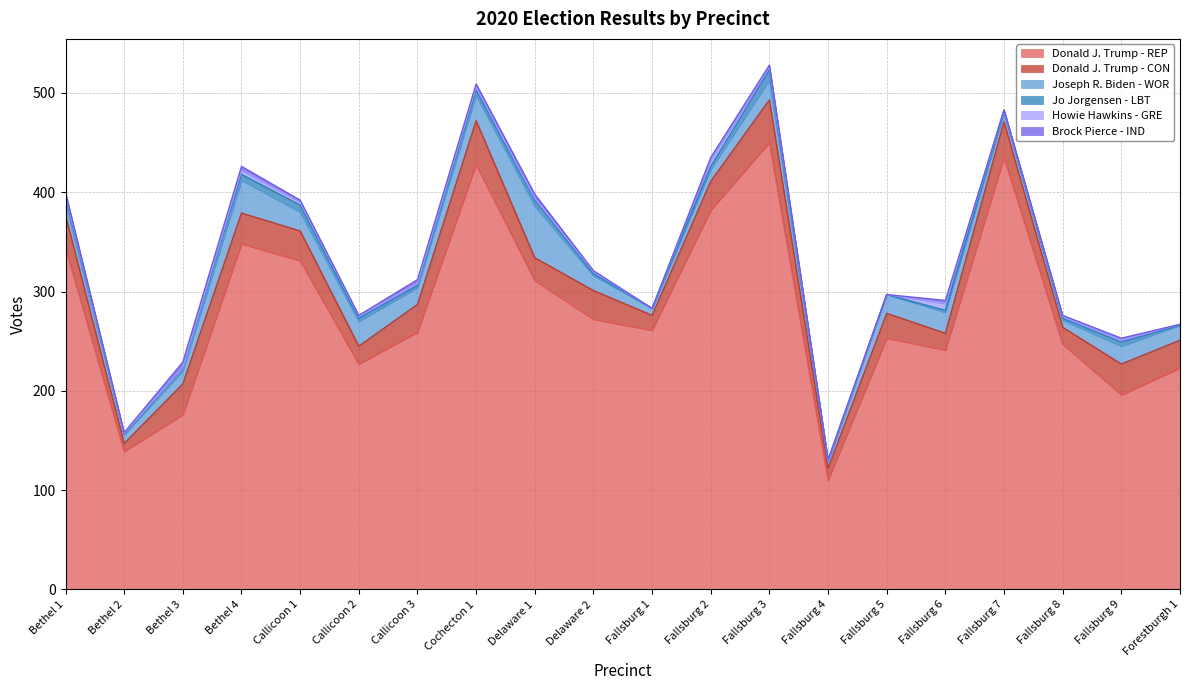

How many data points does each series have?

20